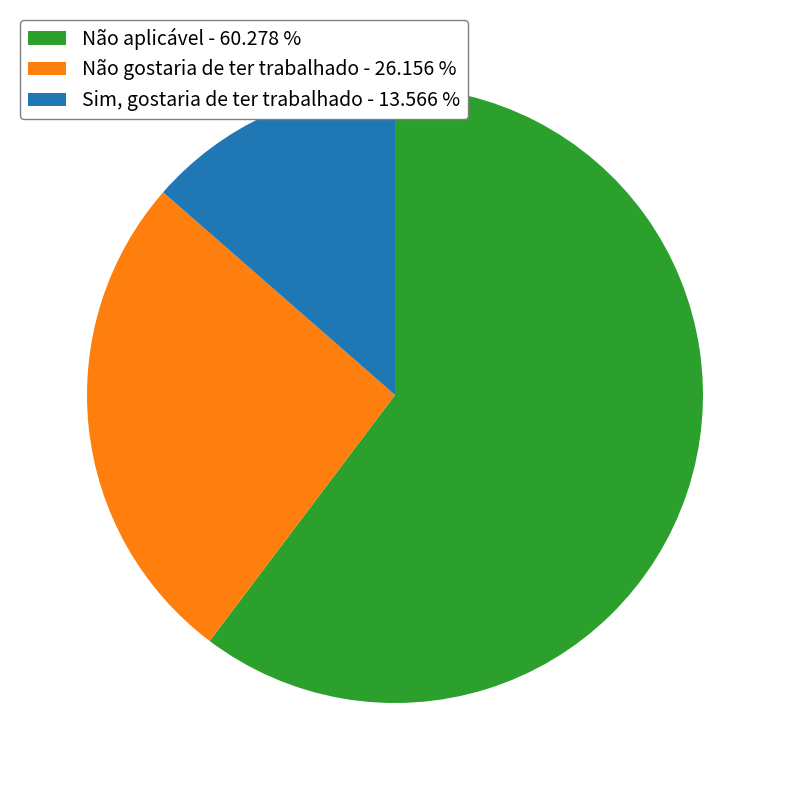

What is the majority slice?

Não aplicável